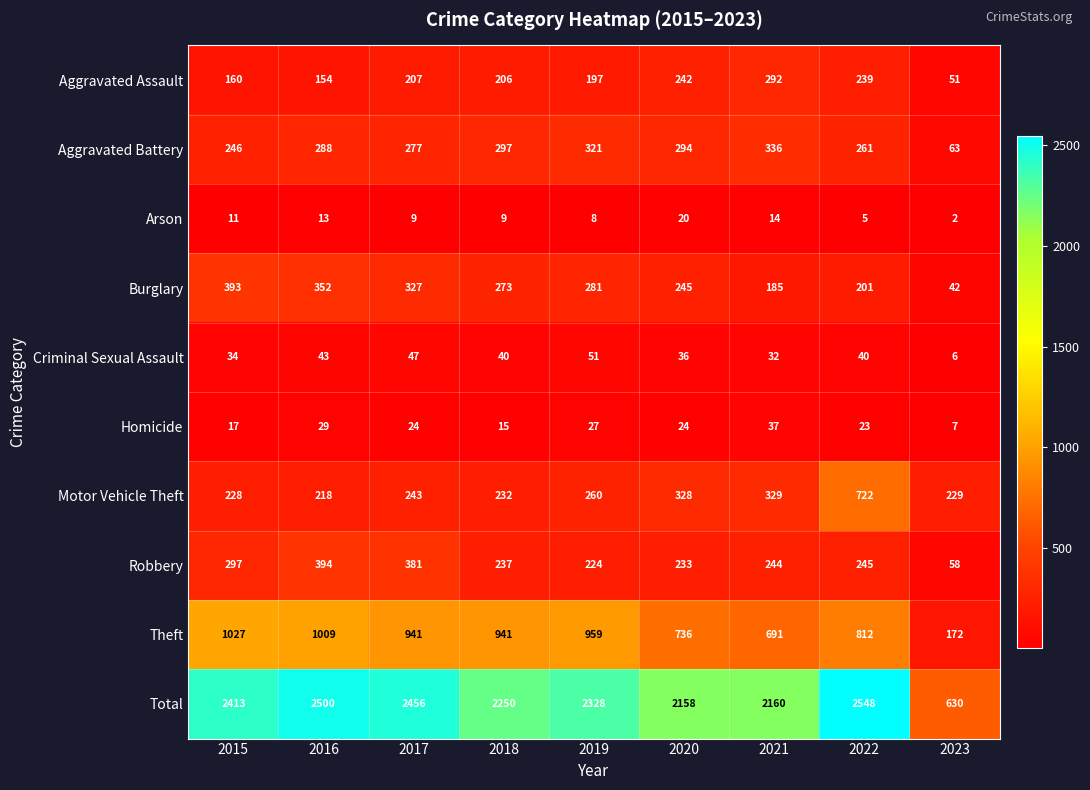

Which series has the largest range (max minus min)?

Total